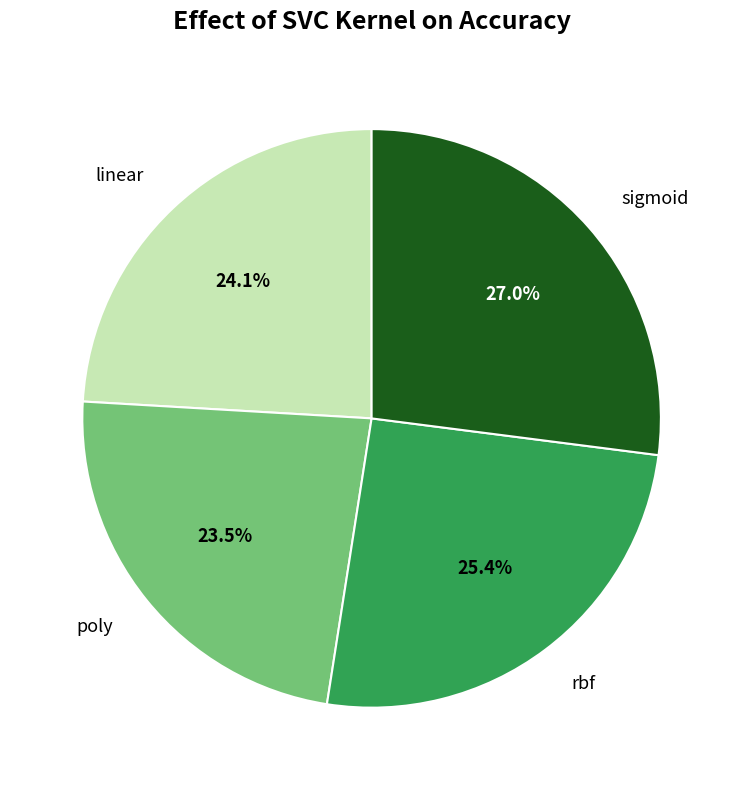

Count the number of slices in the pie.

4